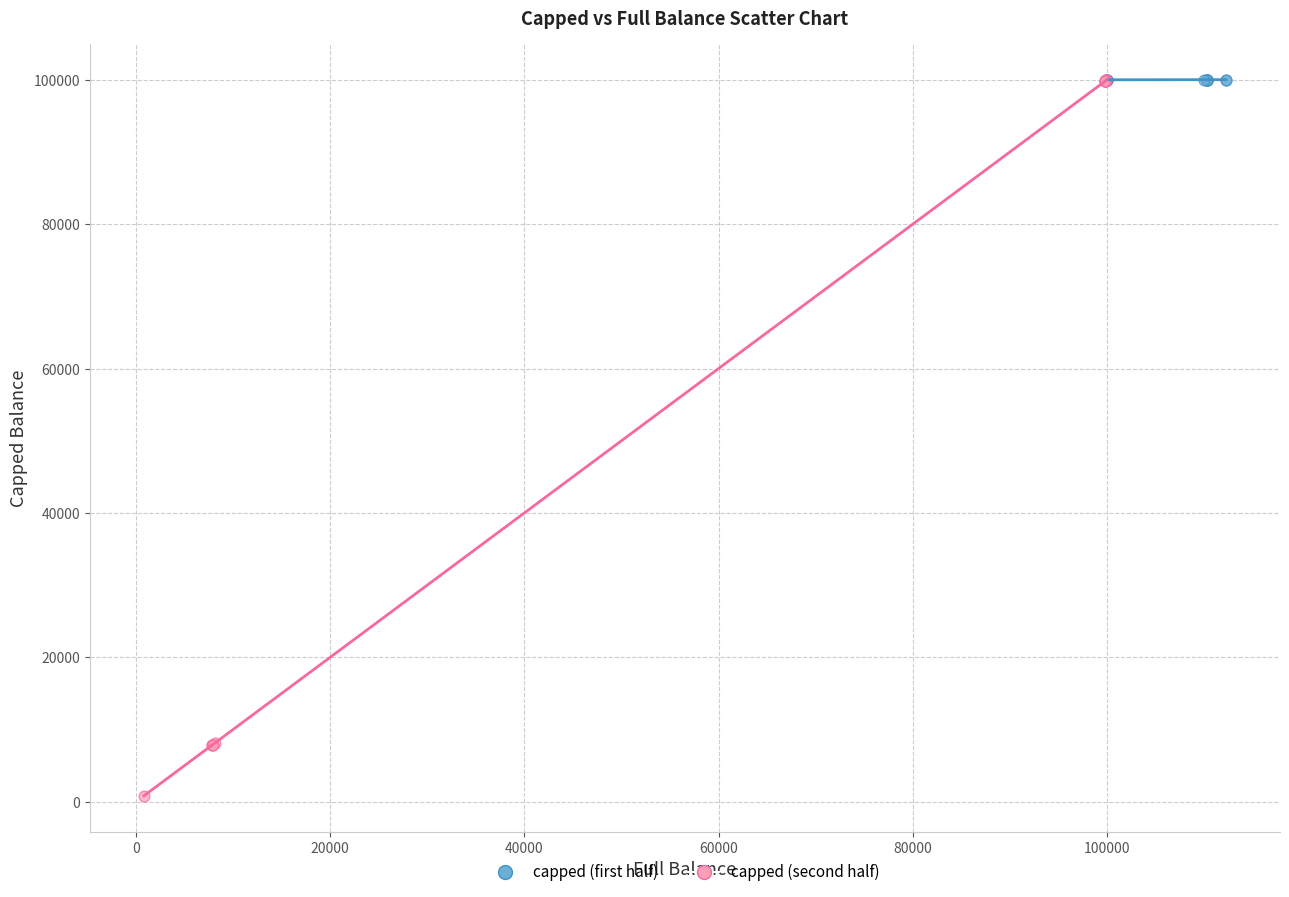

Which series has the widest spread of Y values?

capped (second half)